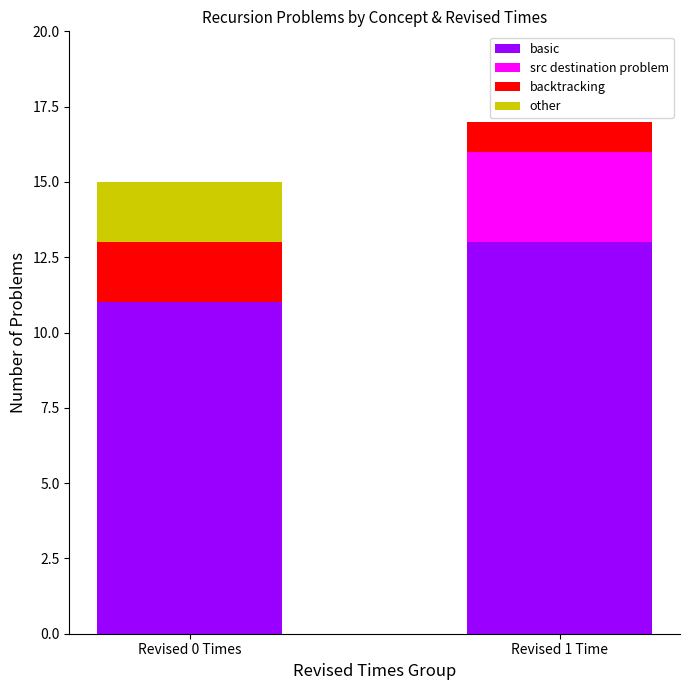

At which category is the sum across all series the highest?

Revised 1 Time